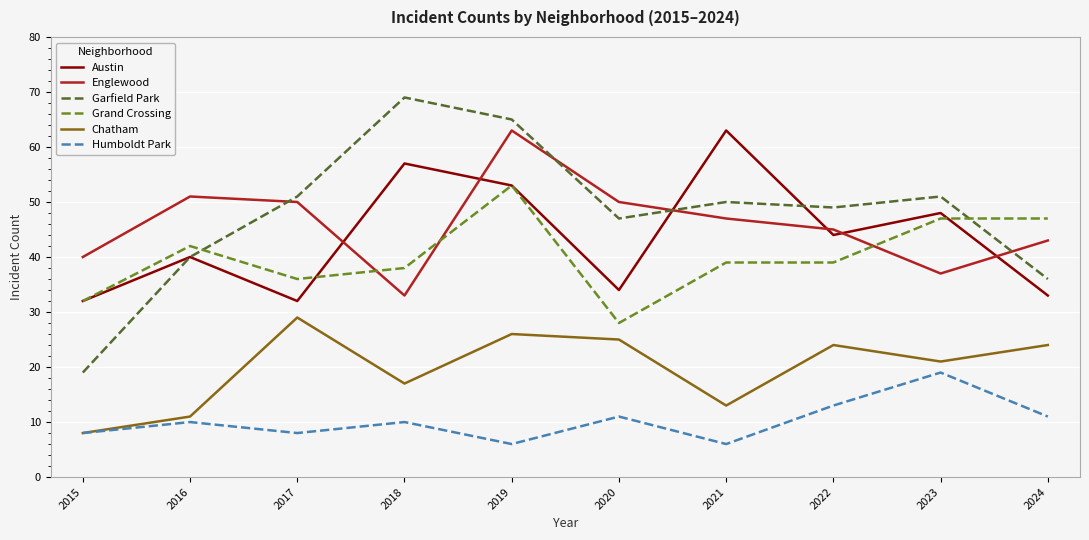

Which series has the largest range (max minus min)?

Garfield Park